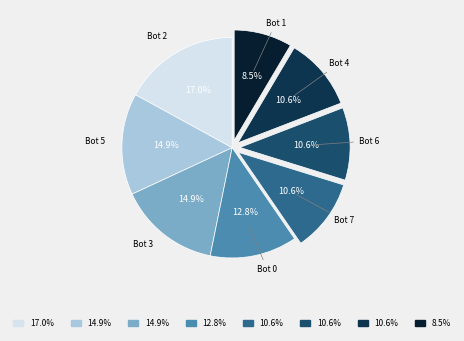

Does any single category account for the majority?

No